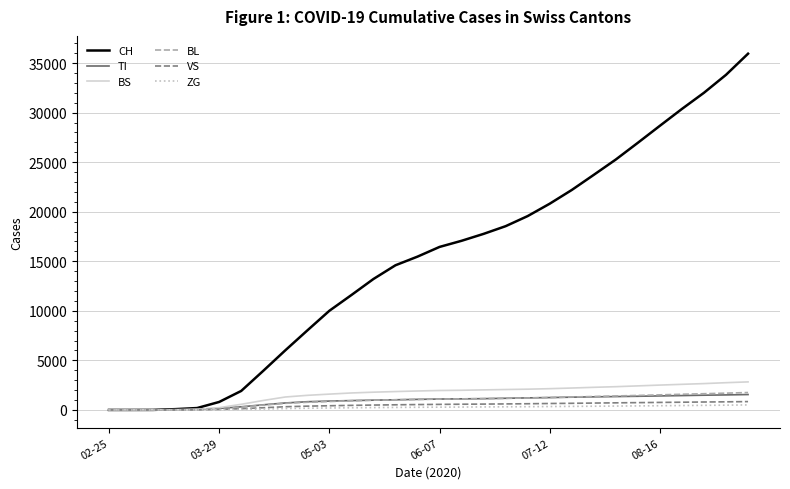

What is the maximum value shown in the chart?

35952